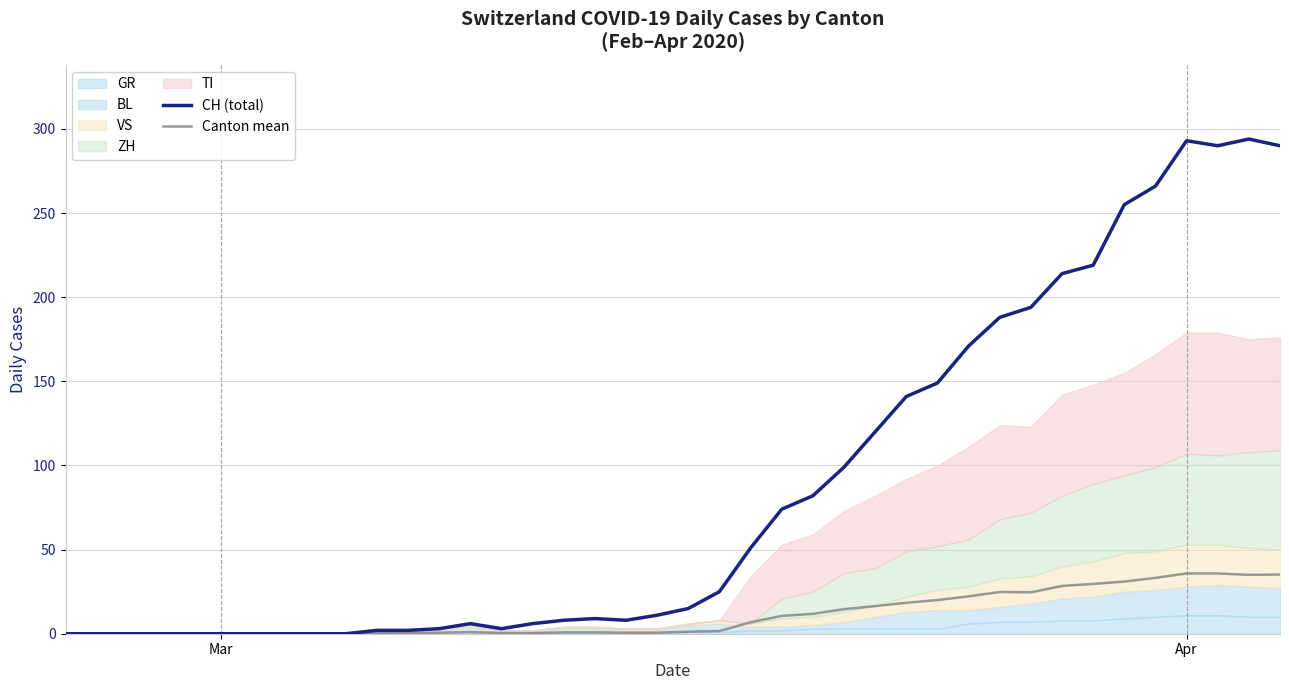

Is it true that Canton mean equals 23.3 at Apr?

False